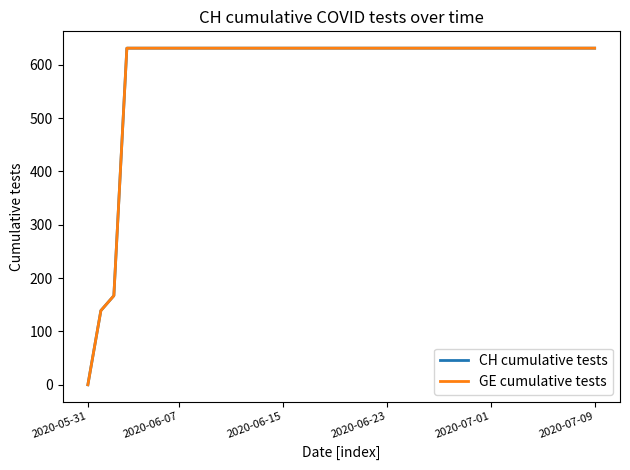

Does the chart have visible grid lines?

No